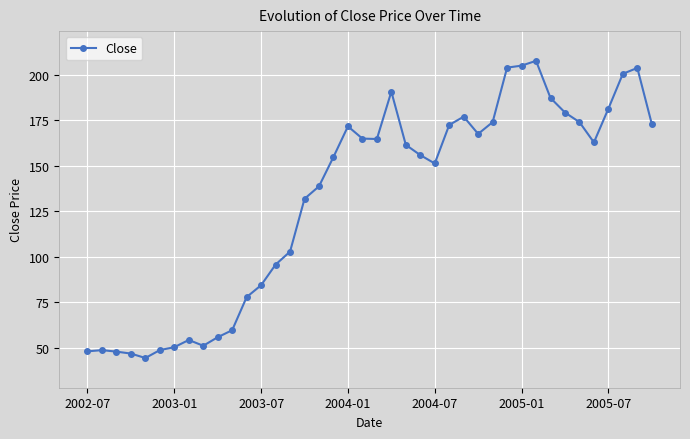

What is the smallest value displayed?

44.2